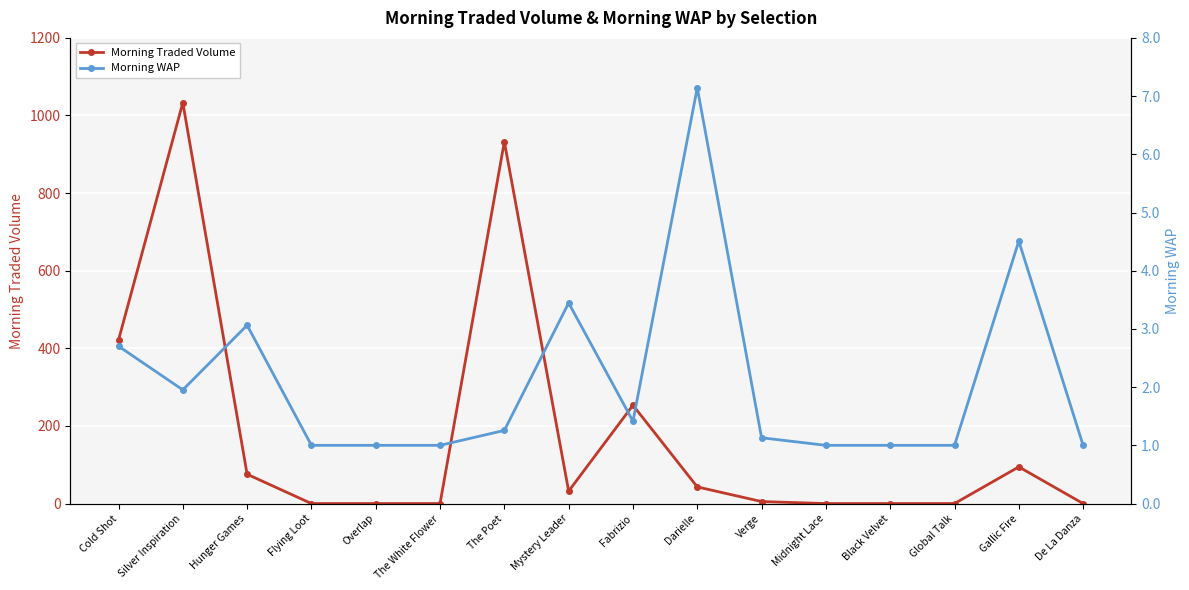

Is this an area chart (filled region under the line)?

No